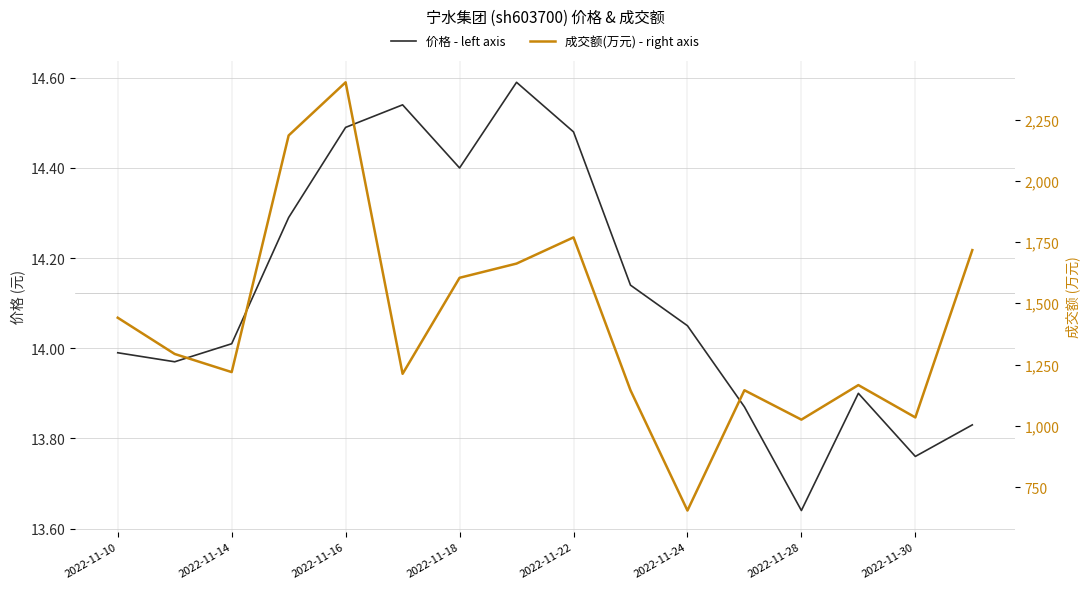

Which series has the widest spread of values?

成交额(万元) - right axis